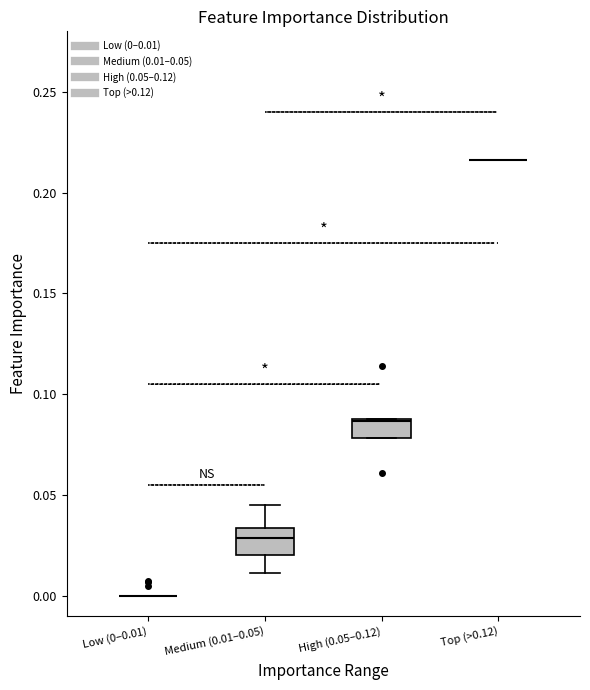

Where does the median line of the box for High (0.05–0.12) sit on the y-axis? The values are not printed on the chart, so give them approximately, as read against the axis.

0.085